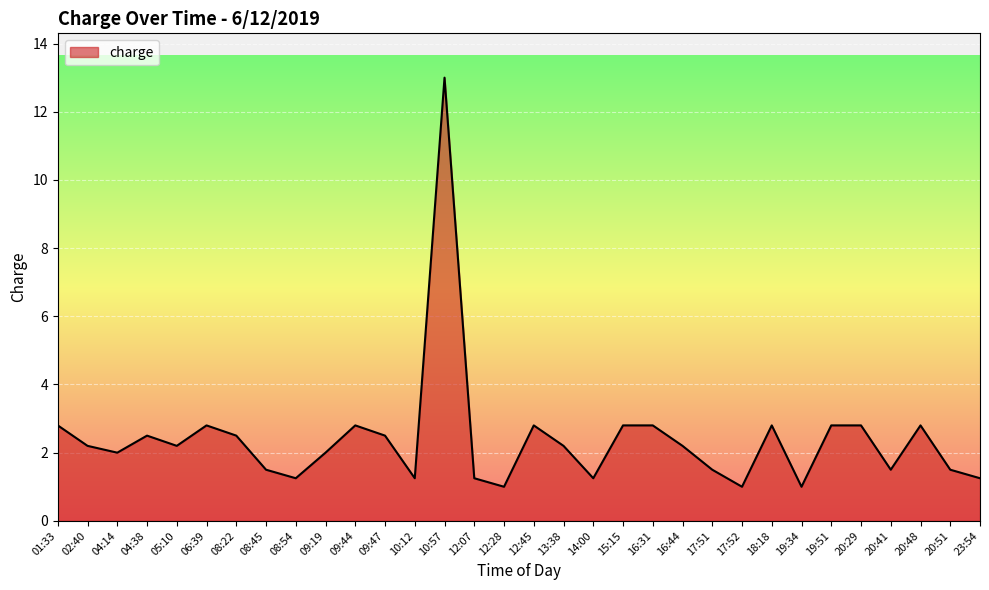

The value at 16:44 is 1.1. True or false?

False